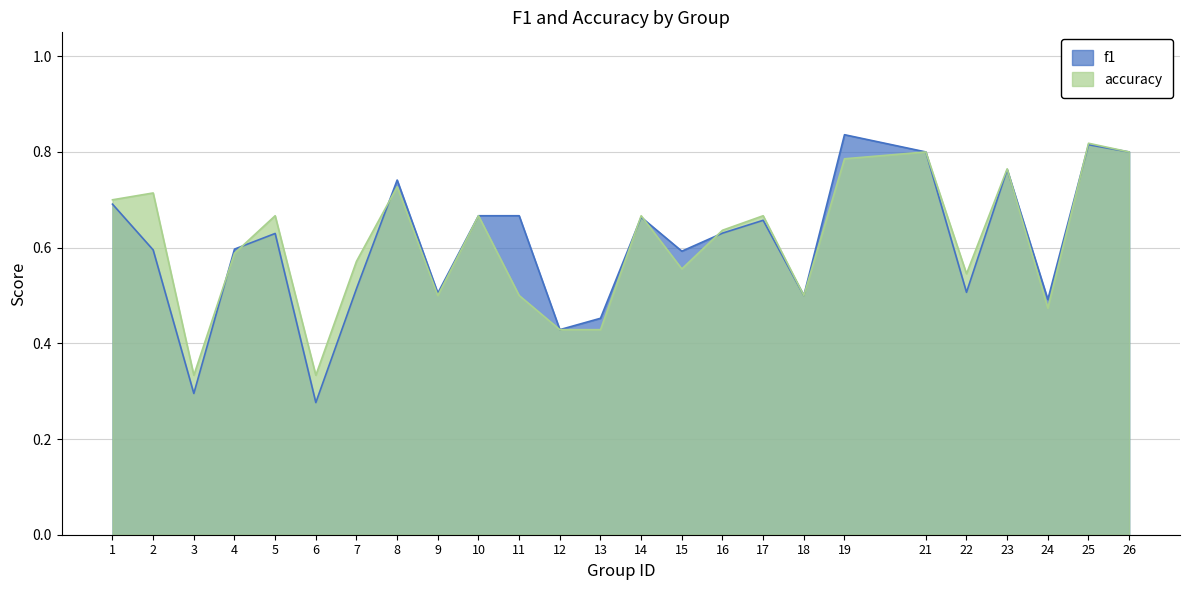

What is the smallest value displayed?

0.3